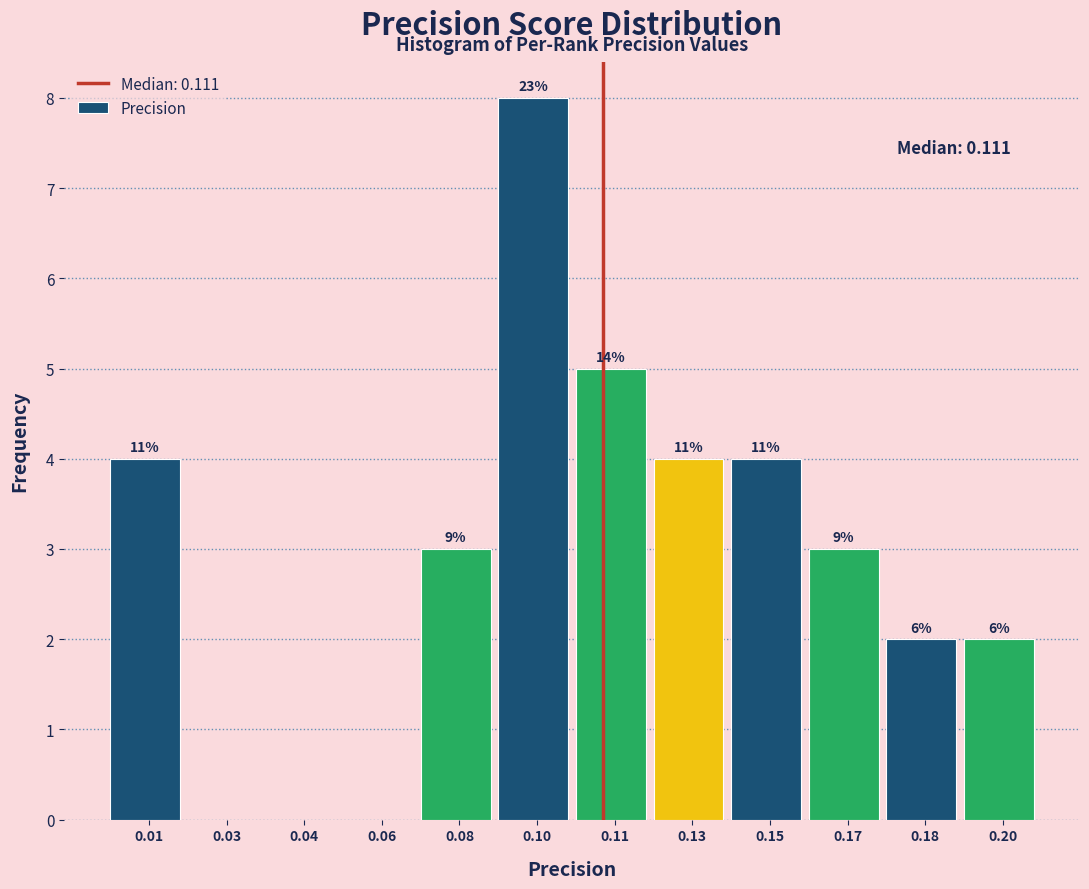

Are the bars horizontal?

No